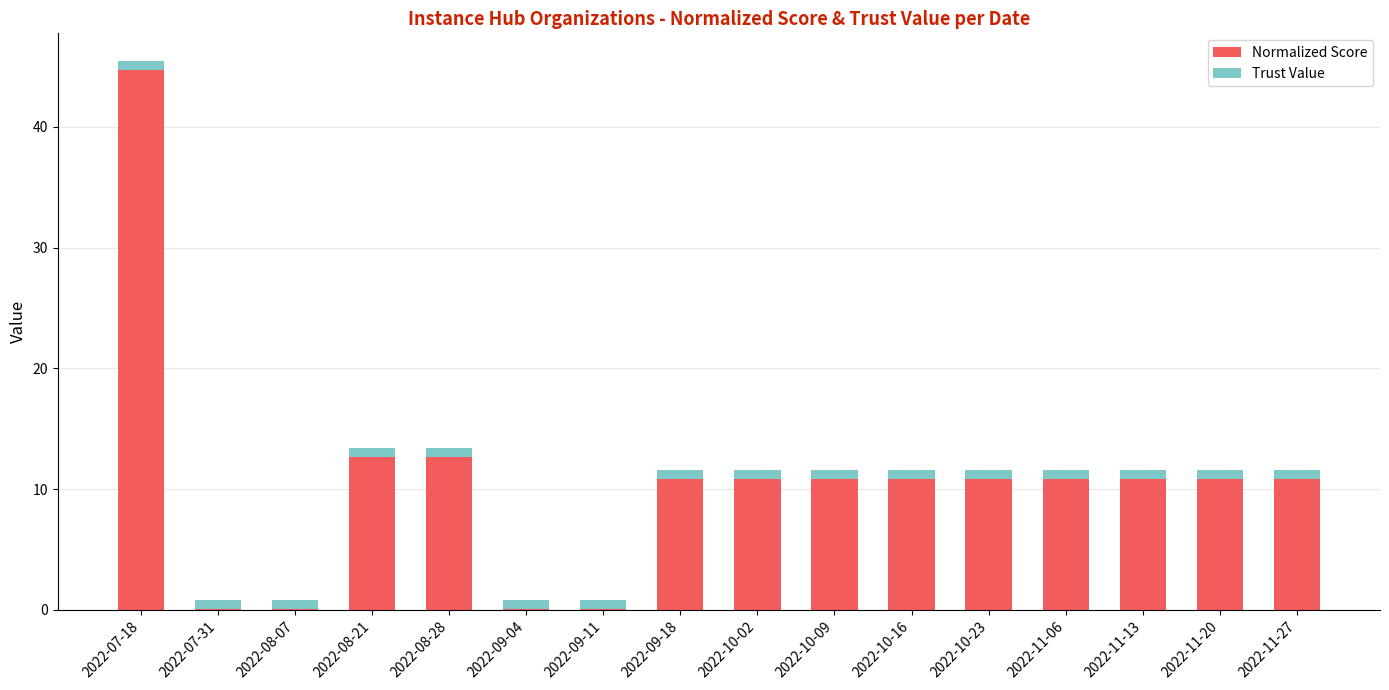

At which label does Normalized Score first exceed 10?

2022-07-18